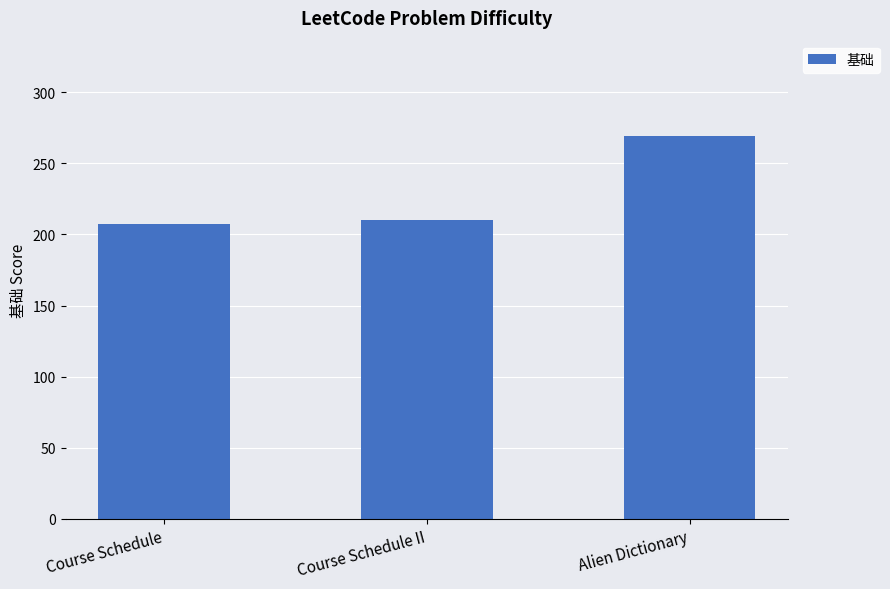

What is the label of the 2nd bar from the right?

Course Schedule II